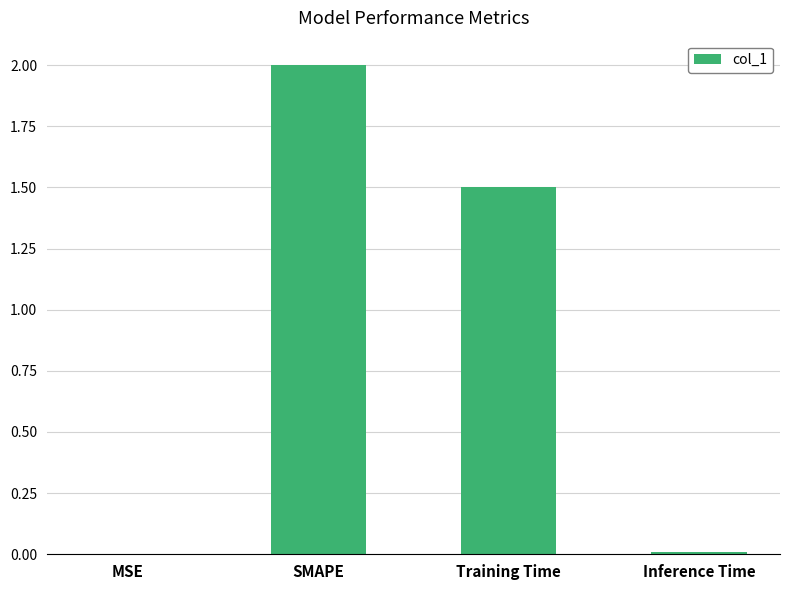

Is it true that the value at Training Time is 0.9?

False